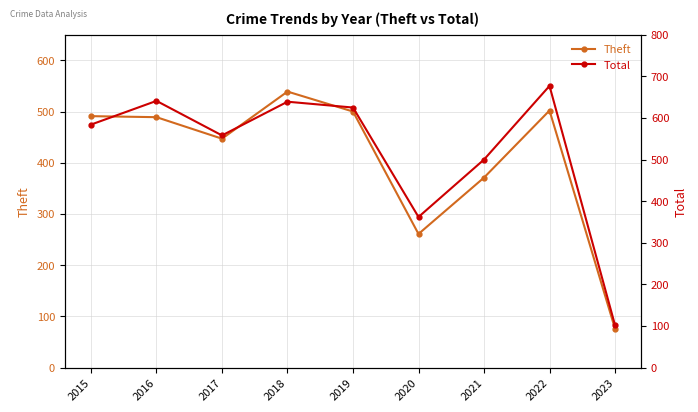

At which category is the sum across all series the highest?

2022